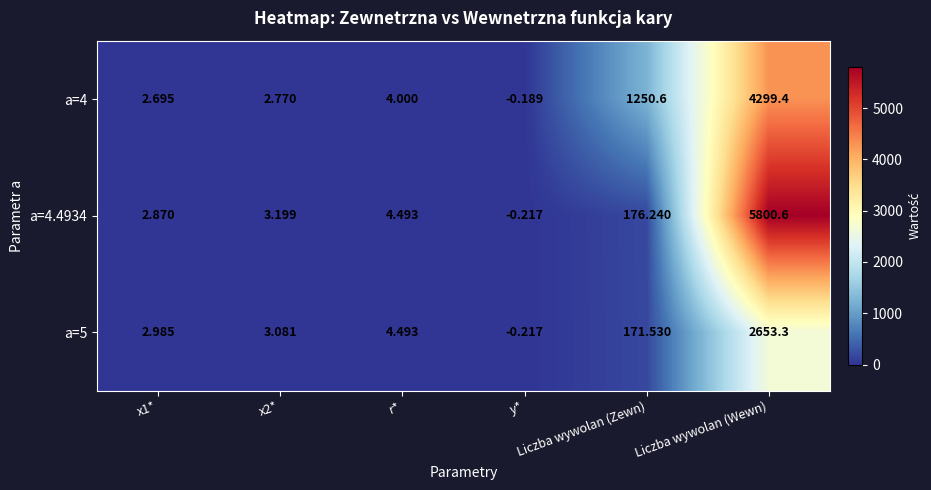

Count the number of categories in the chart.

6